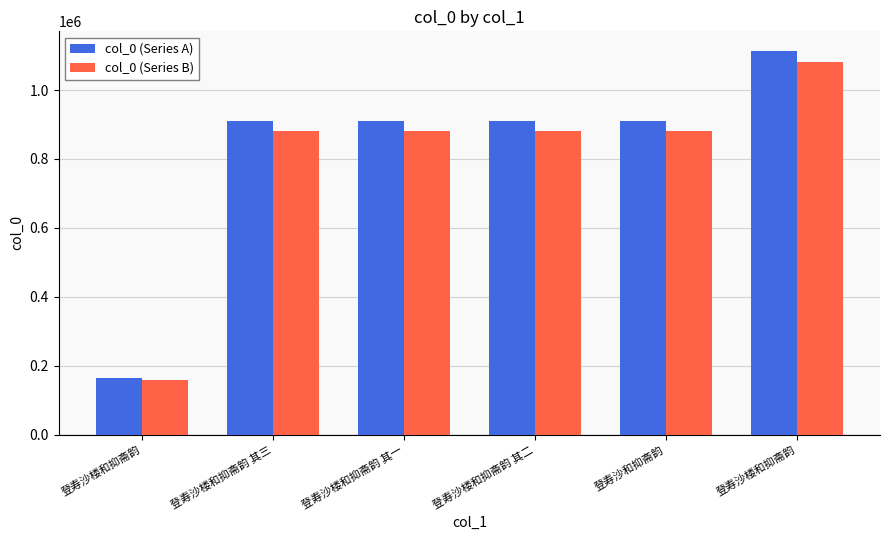

How many data points in col_0 (Series B) are less than 881732?

3